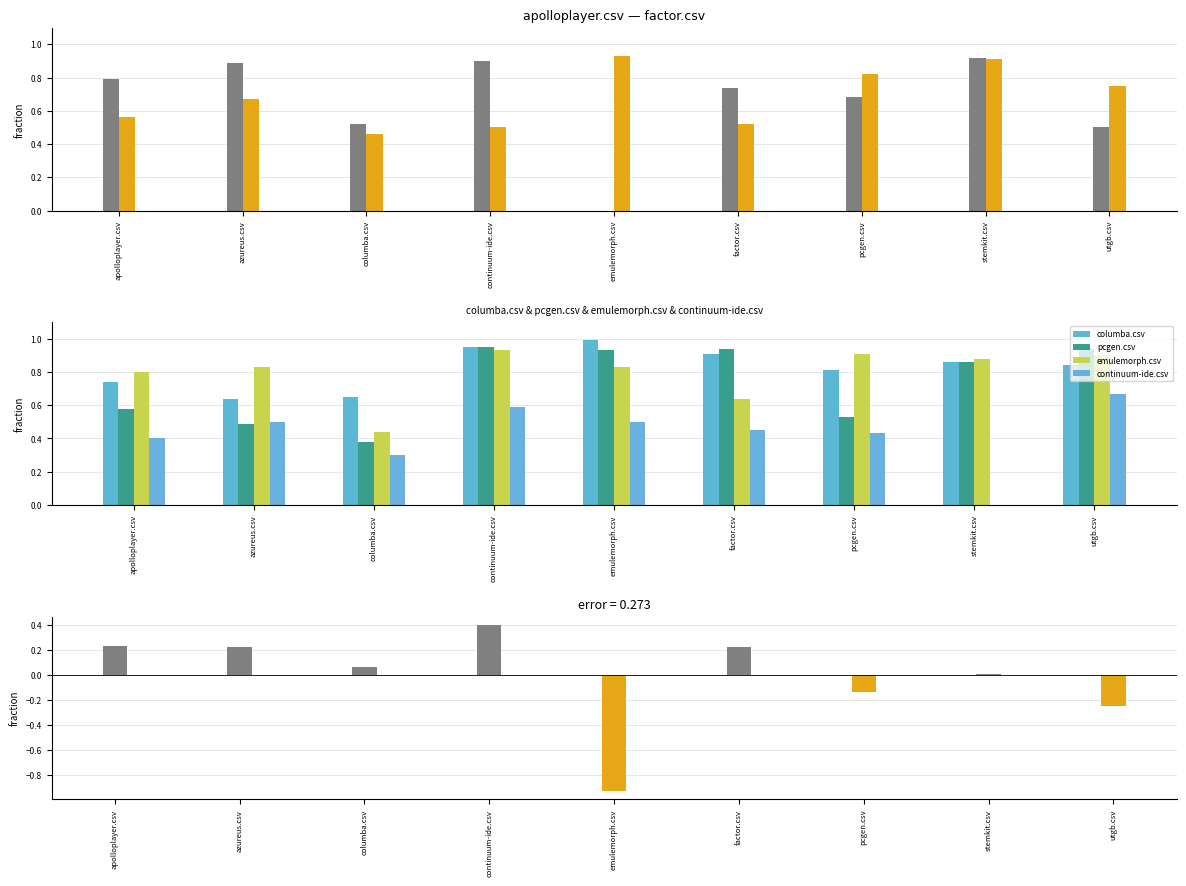

What is the value of the continuum-ide.csv bar at the 1st from the left?

0.4